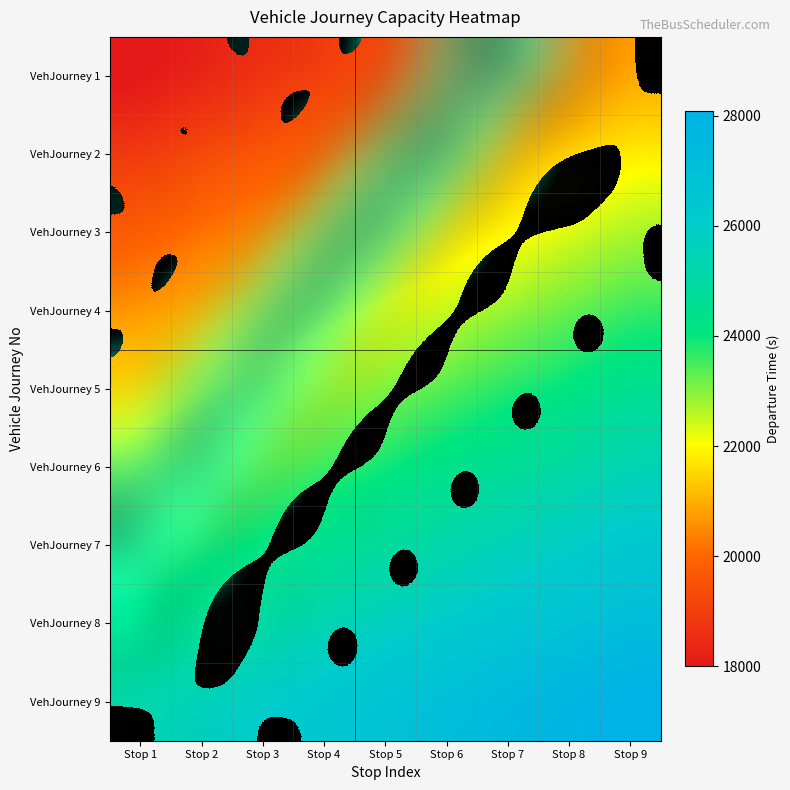

What is the maximum value shown in the chart?

28080